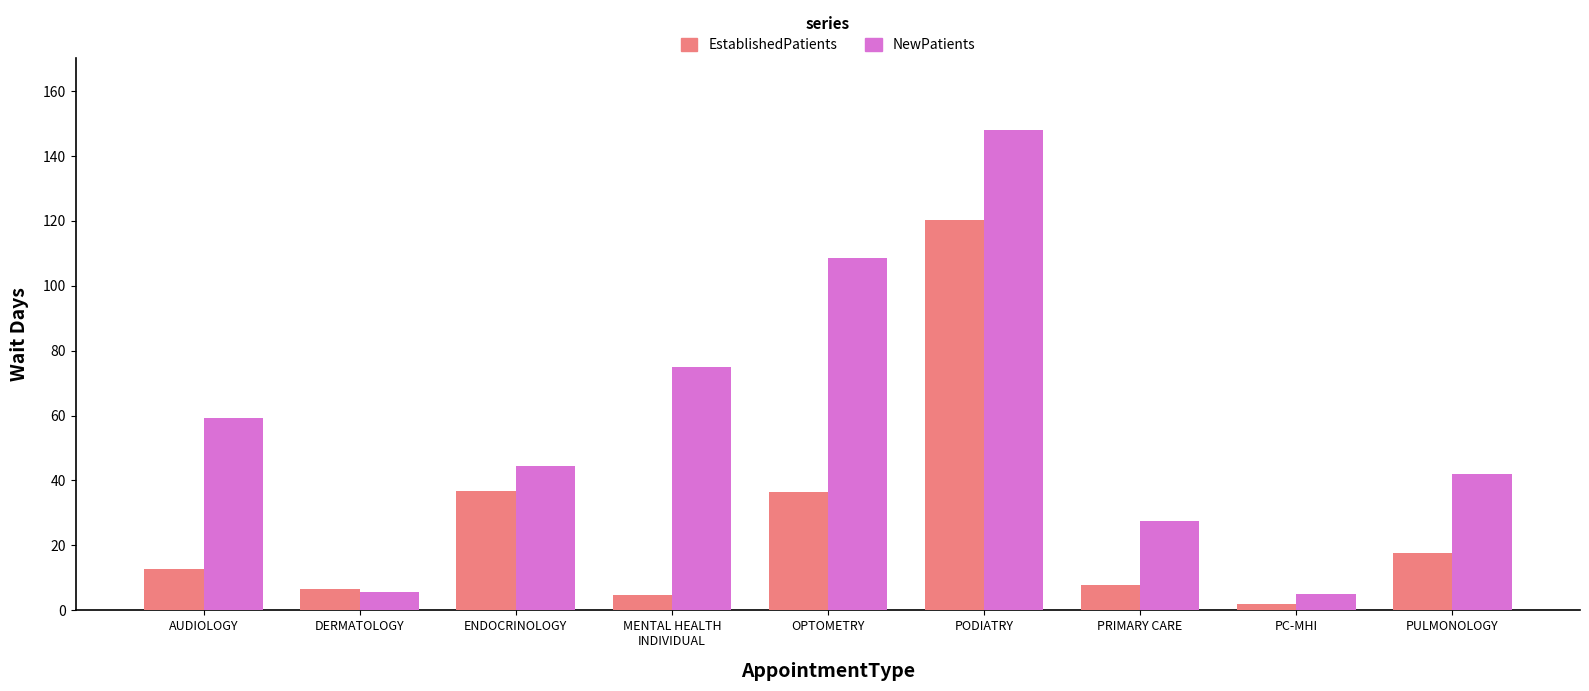

Is it true that NewPatients equals 5.6 at DERMATOLOGY?

True